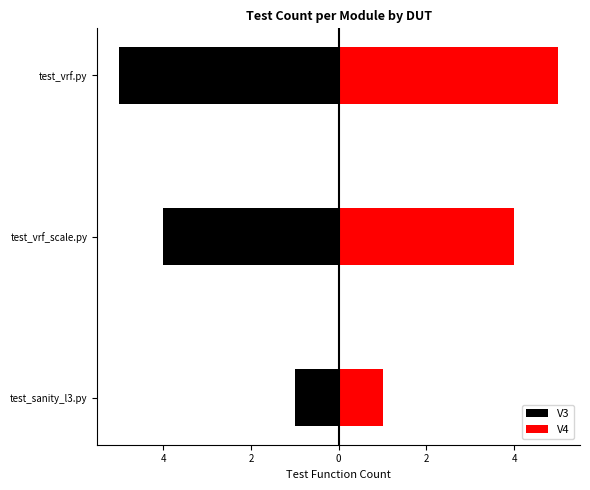

What is the smallest value displayed?

-5